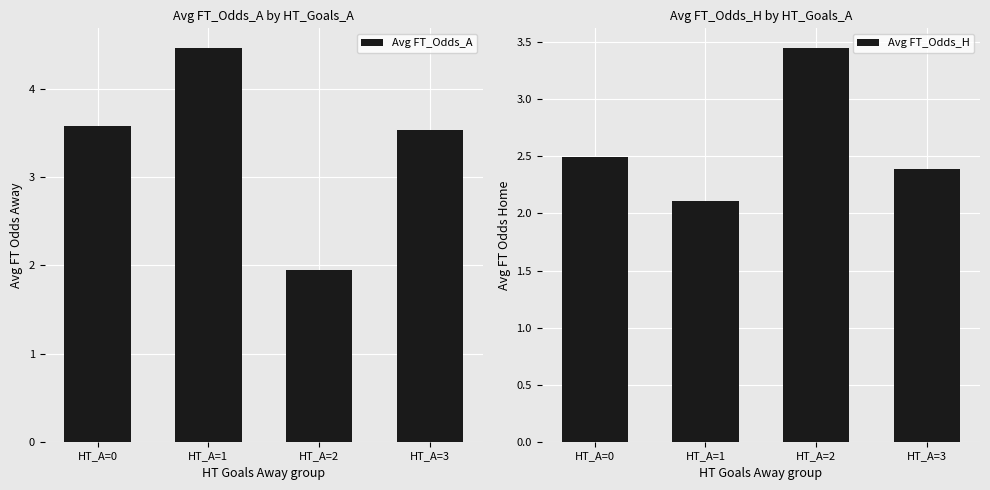

Is the value of Avg FT_Odds_H at HT_A=3 greater than the value of Avg FT_Odds_A at HT_A=2?

Yes